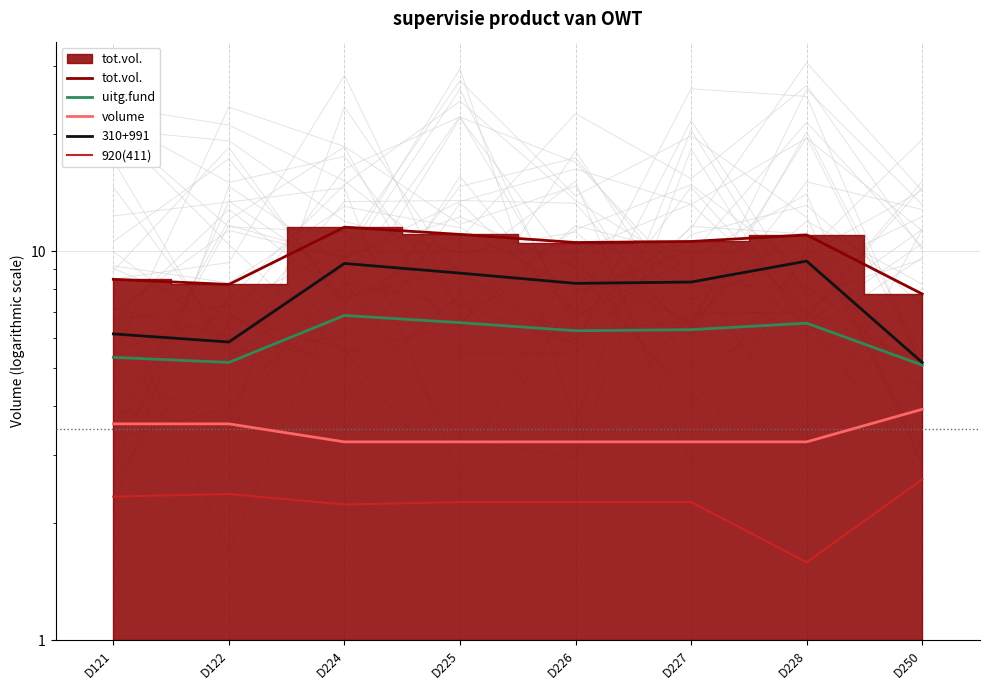

True or false: tot.vol. has a value of 7.2 at D225.

False